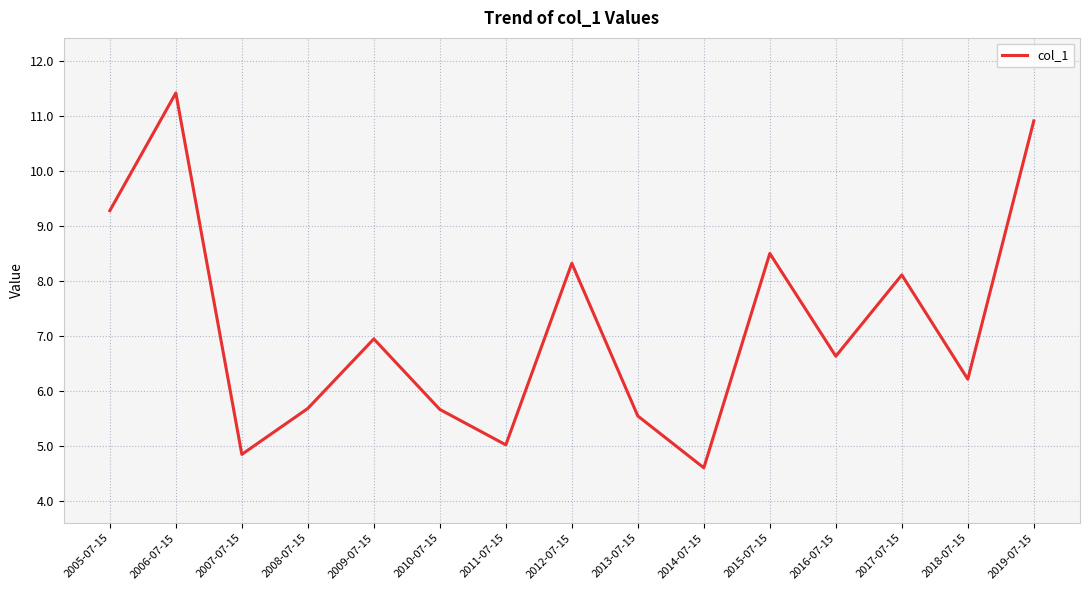

Reading left to right, transcribe all the data shown in this chart.

2005-07-15=9.3	2006-07-15=11.4	2007-07-15=4.9	2008-07-15=5.7	2009-07-15=6.9	2010-07-15=5.7	2011-07-15=5.0	2012-07-15=8.3	2013-07-15=5.5	2014-07-15=4.6	2015-07-15=8.5	2016-07-15=6.6	2017-07-15=8.1	2018-07-15=6.2	2019-07-15=10.9